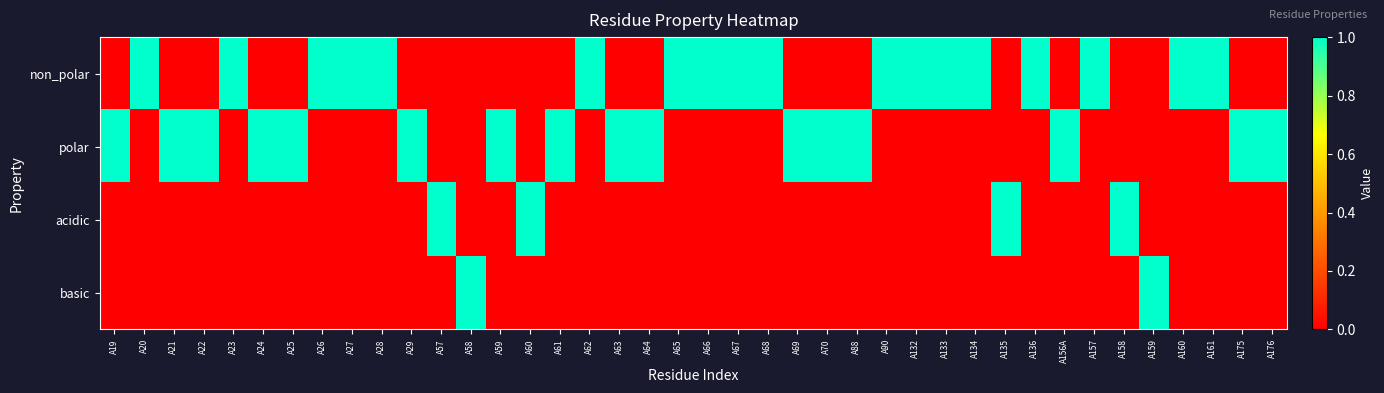

Reading left to right, what are all the values shown in this chart?

non_polar: A19=0	A20=1	A21=0	A22=0	A23=1	A24=0	A25=0	A26=1	A27=1	A28=1	A29=0	A57=0	A58=0	A59=0	A60=0	A61=0	A62=1	A63=0	A64=0	A65=1	A66=1	A67=1	A68=1	A69=0	A70=0	A88=0	A90=1	A132=1	A133=1	A134=1	A135=0	A136=1	A156A=0	A157=1	A158=0	A159=0	A160=1	A161=1	A175=0	A176=0
polar: A19=1	A20=0	A21=1	A22=1	A23=0	A24=1	A25=1	A26=0	A27=0	A28=0	A29=1	A57=0	A58=0	A59=1	A60=0	A61=1	A62=0	A63=1	A64=1	A65=0	A66=0	A67=0	A68=0	A69=1	A70=1	A88=1	A90=0	A132=0	A133=0	A134=0	A135=0	A136=0	A156A=1	A157=0	A158=0	A159=0	A160=0	A161=0	A175=1	A176=1
acidic: A19=0	A20=0	A21=0	A22=0	A23=0	A24=0	A25=0	A26=0	A27=0	A28=0	A29=0	A57=1	A58=0	A59=0	A60=1	A61=0	A62=0	A63=0	A64=0	A65=0	A66=0	A67=0	A68=0	A69=0	A70=0	A88=0	A90=0	A132=0	A133=0	A134=0	A135=1	A136=0	A156A=0	A157=0	A158=1	A159=0	A160=0	A161=0	A175=0	A176=0
basic: A19=0	A20=0	A21=0	A22=0	A23=0	A24=0	A25=0	A26=0	A27=0	A28=0	A29=0	A57=0	A58=1	A59=0	A60=0	A61=0	A62=0	A63=0	A64=0	A65=0	A66=0	A67=0	A68=0	A69=0	A70=0	A88=0	A90=0	A132=0	A133=0	A134=0	A135=0	A136=0	A156A=0	A157=0	A158=0	A159=1	A160=0	A161=0	A175=0	A176=0